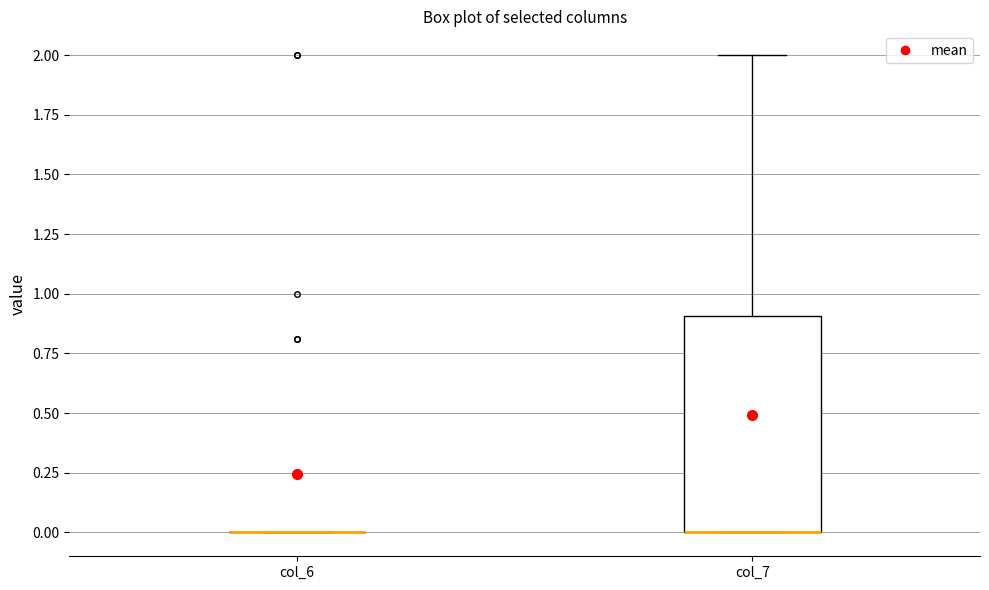

Comparing the boxes themselves (not the whiskers), which one is the tallest?

col_7